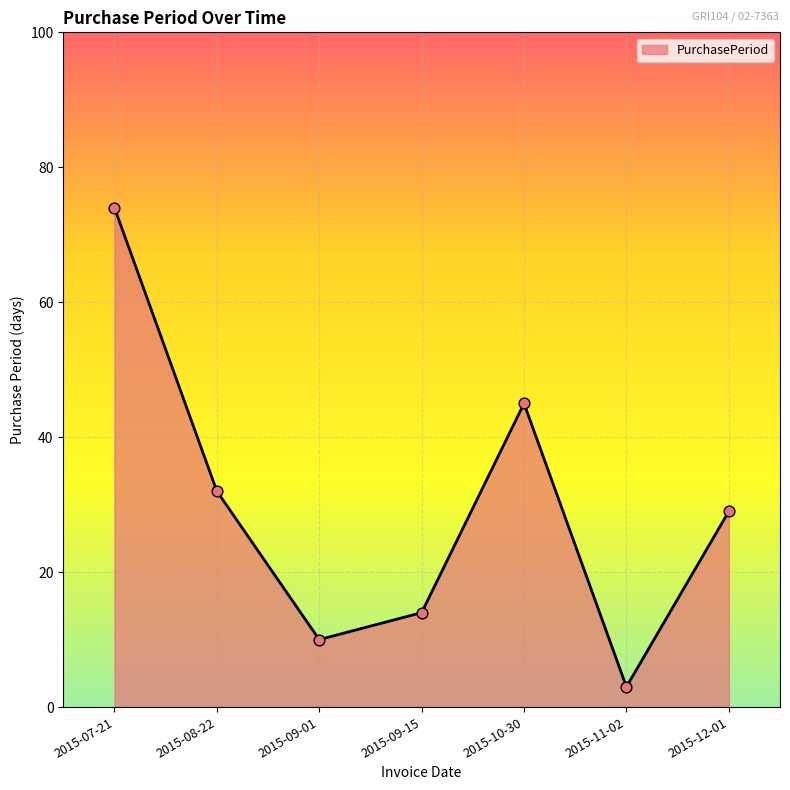

Between 2015-09-01 and 2015-07-21, which is larger?

2015-07-21